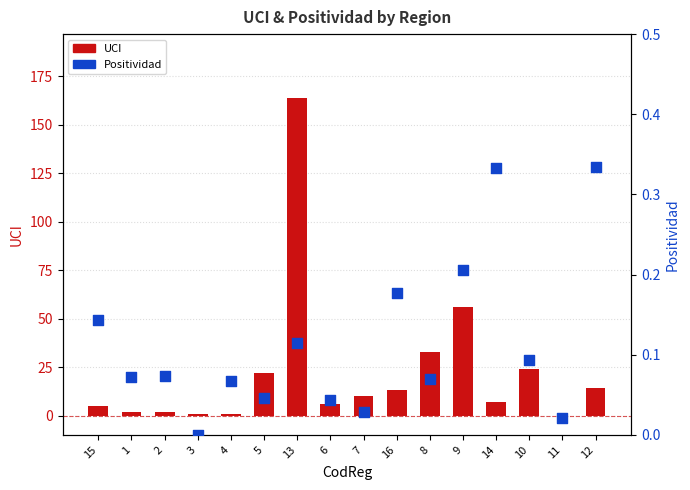

At which category is the sum across all series the highest?

13